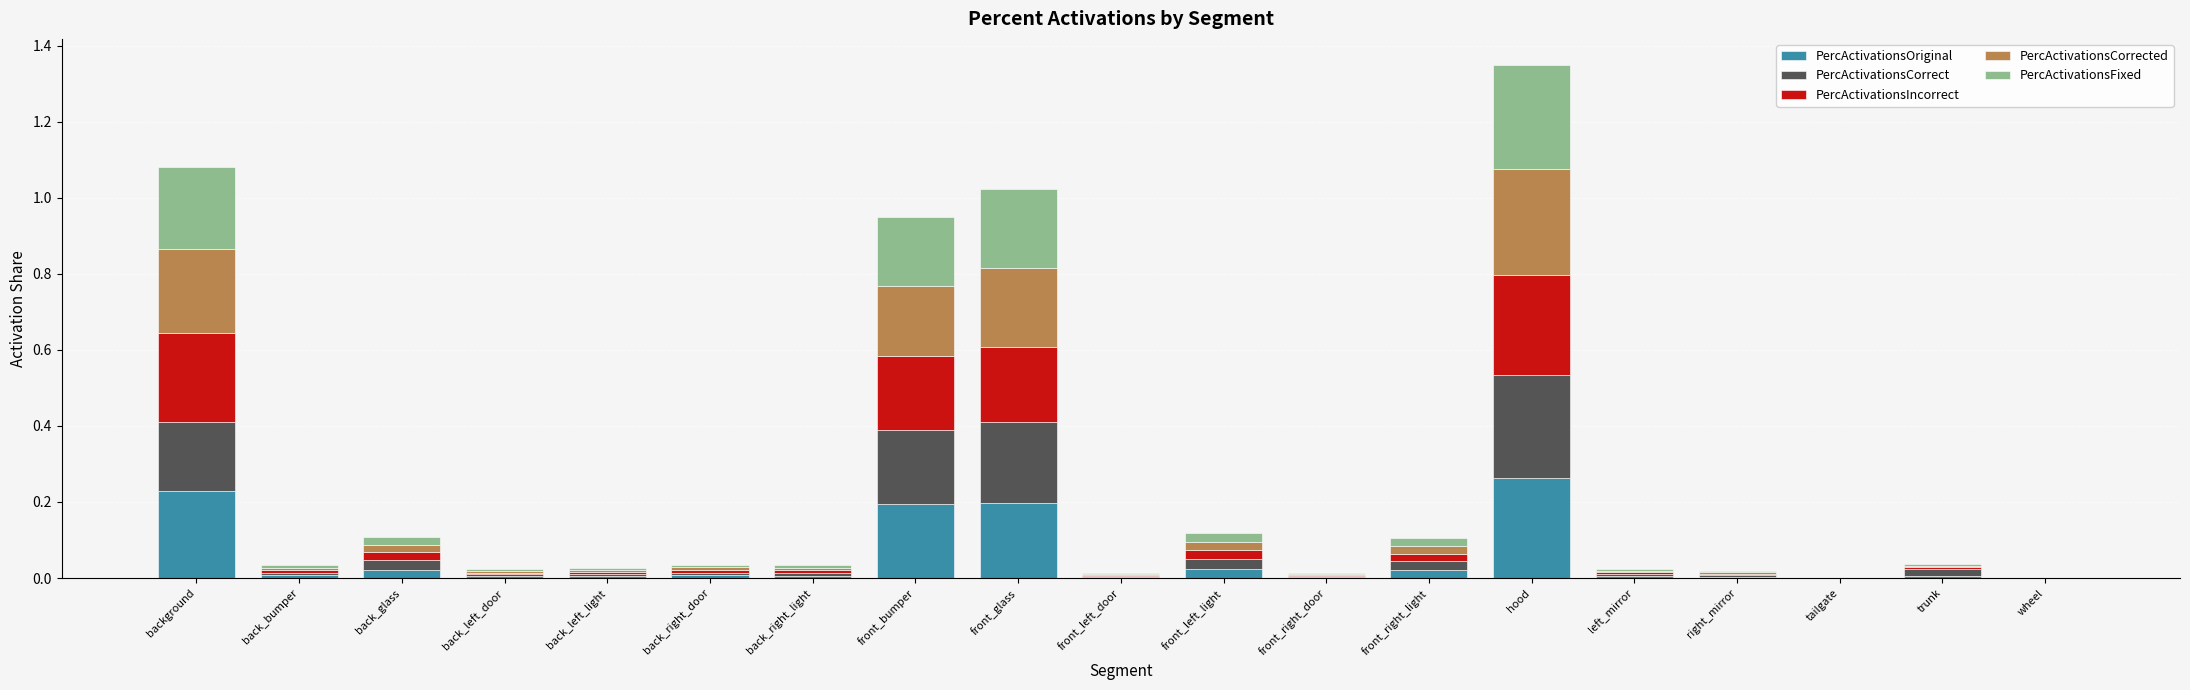

Which category has the highest value in the PercActivationsOriginal series?

hood